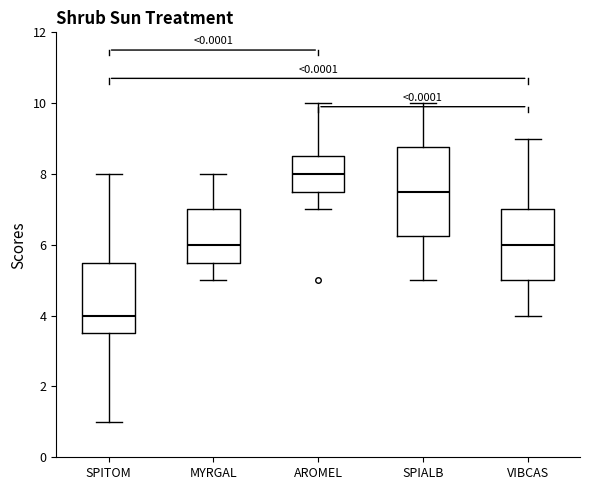

Reading left to right, read every box against the y-axis: the position of its median line, the range the box covers, and the ends of its whiskers. The values are not printed on the chart, so give them approximately, as read against the axis.

SPITOM: median 4.0, box 3.6 to 5.6, whiskers 1.0 to 8.0
MYRGAL: median 6.0, box 5.6 to 7.0, whiskers 5.0 to 8.0
AROMEL: median 8.0, box 7.6 to 8.6, whiskers 7.0 to 10.0
SPIALB: median 7.6, box 6.2 to 8.8, whiskers 5.0 to 10.0
VIBCAS: median 6.0, box 5.0 to 7.0, whiskers 4.0 to 9.0